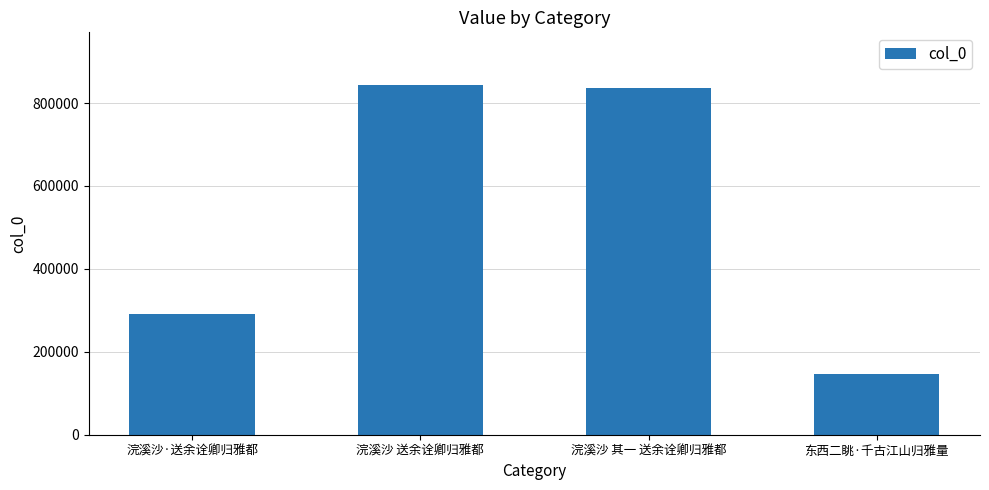

Does the chart contain any negative values?

No